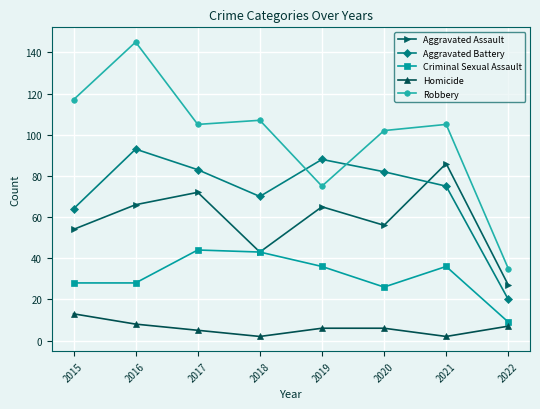

What is the difference between the Robbery values at 2015 and 2019?

42